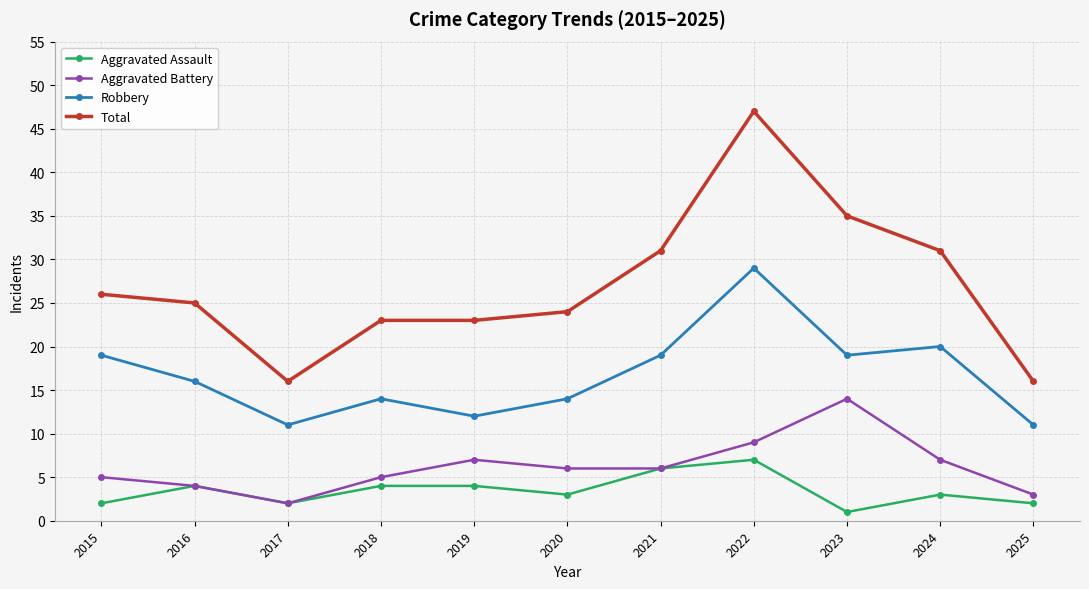

True or false: Robbery has more than 1 interior local peaks.

True